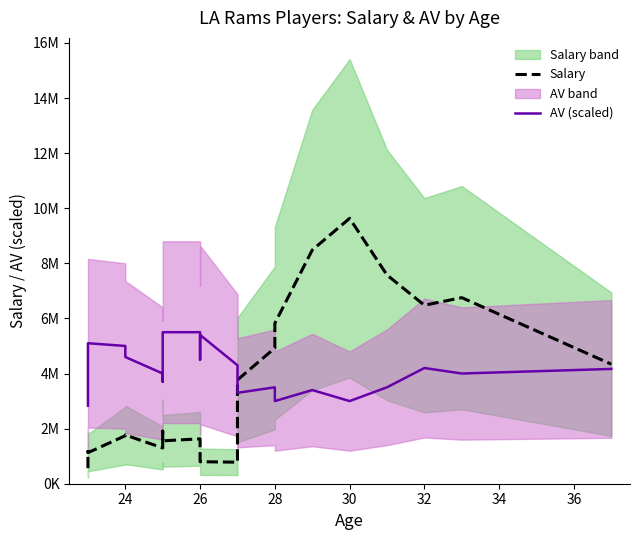

Reading left to right, extract all data points from this chart.

Salary: 564666.7	1170947.0	1126757.6	1743400.8	1758400.8	1769600.8	1297643.2	1907643.2	1528386.2	1560386.2	1558386.2	1627659.6	968659.6	798673.4	781673.4	1705673.4	3767800.0	4926799.8	5823399.8	8482399.8	9632399.8	7574999.6	6477999.8	6753749.8	4338333.0
AV (scaled): 2833333.3	4375000.0	5100000.0	5000000.0	4600000.0	4600000.0	4000000.0	3700000.0	4000000.0	5100000.0	5500000.0	5500000.0	4500000.0	5400000.0	4300000.0	4000000.0	3300000.0	3500000.0	3000000.0	3400000.0	3000000.0	3500000.0	4200000.0	4000000.0	4166666.7